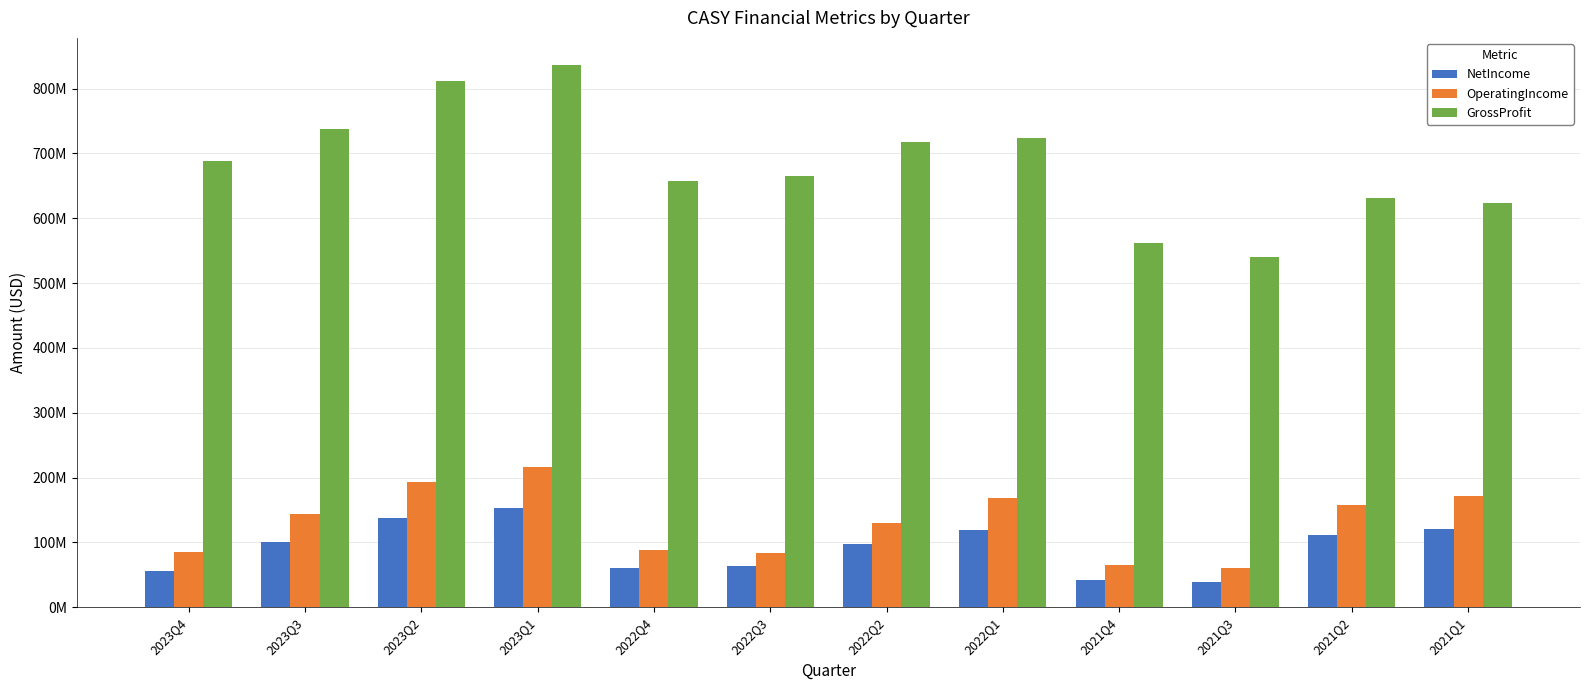

At which category is the sum across all series the highest?

2023Q1